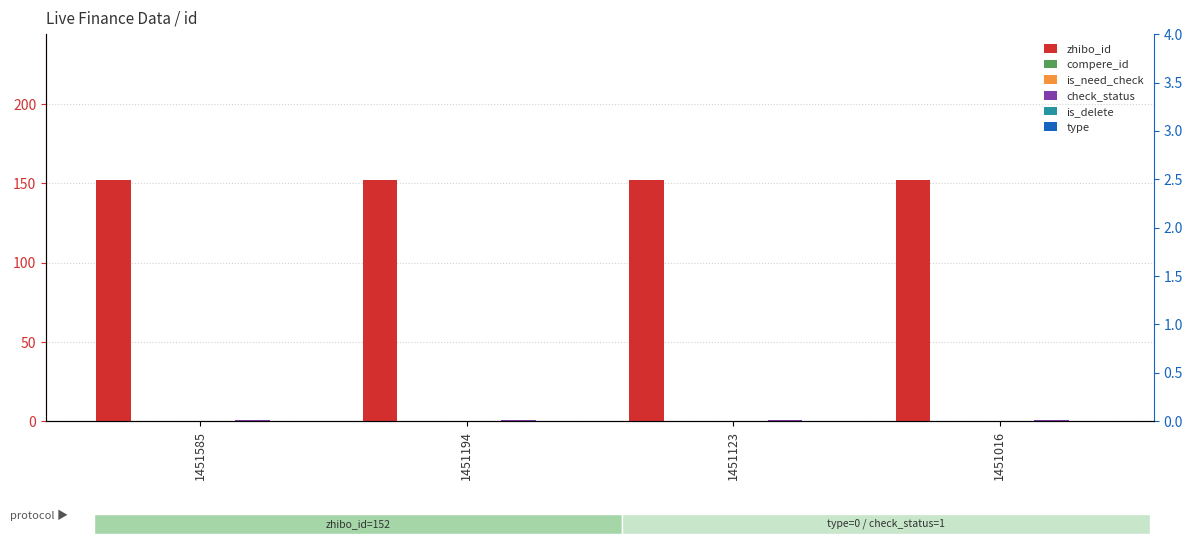

Which series has the largest total across all categories?

zhibo_id